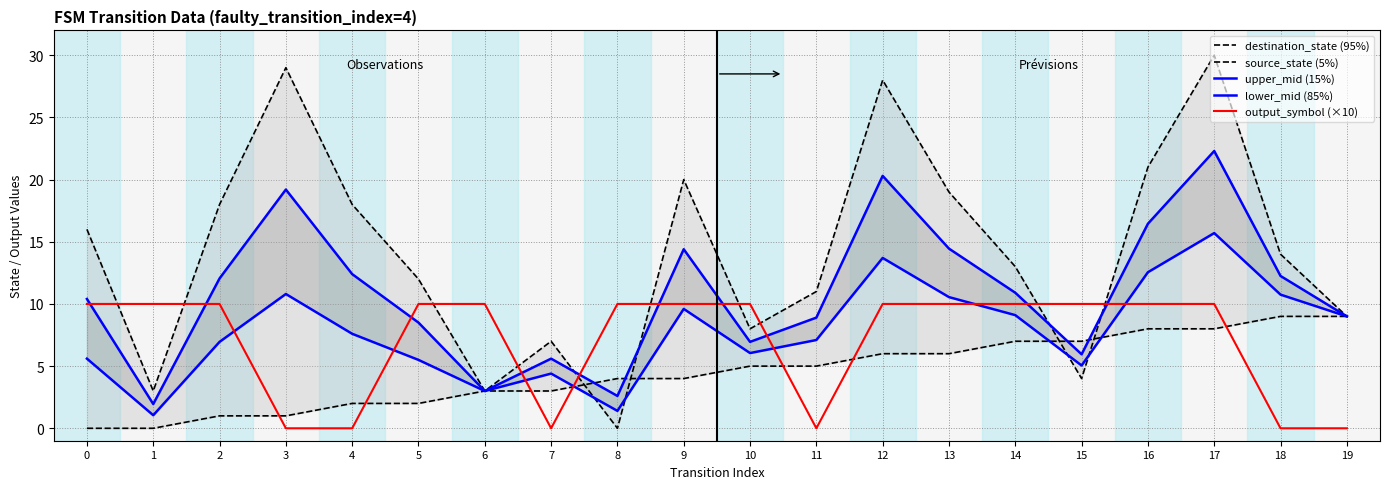

What is the maximum value for upper_mid (15%)?

22.3